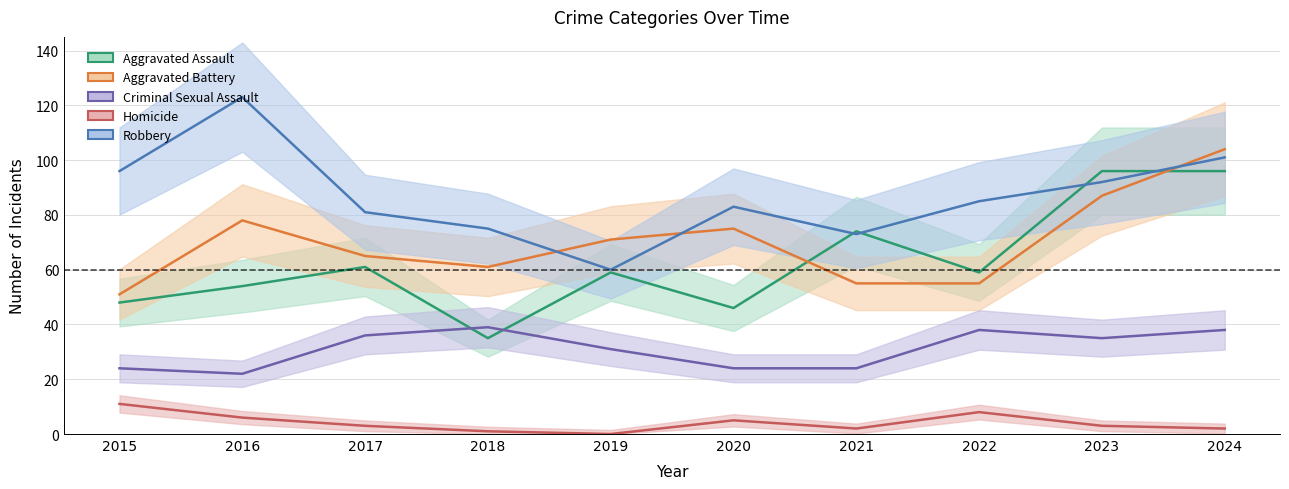

At which category does Criminal Sexual Assault reach its first local peak?

2018